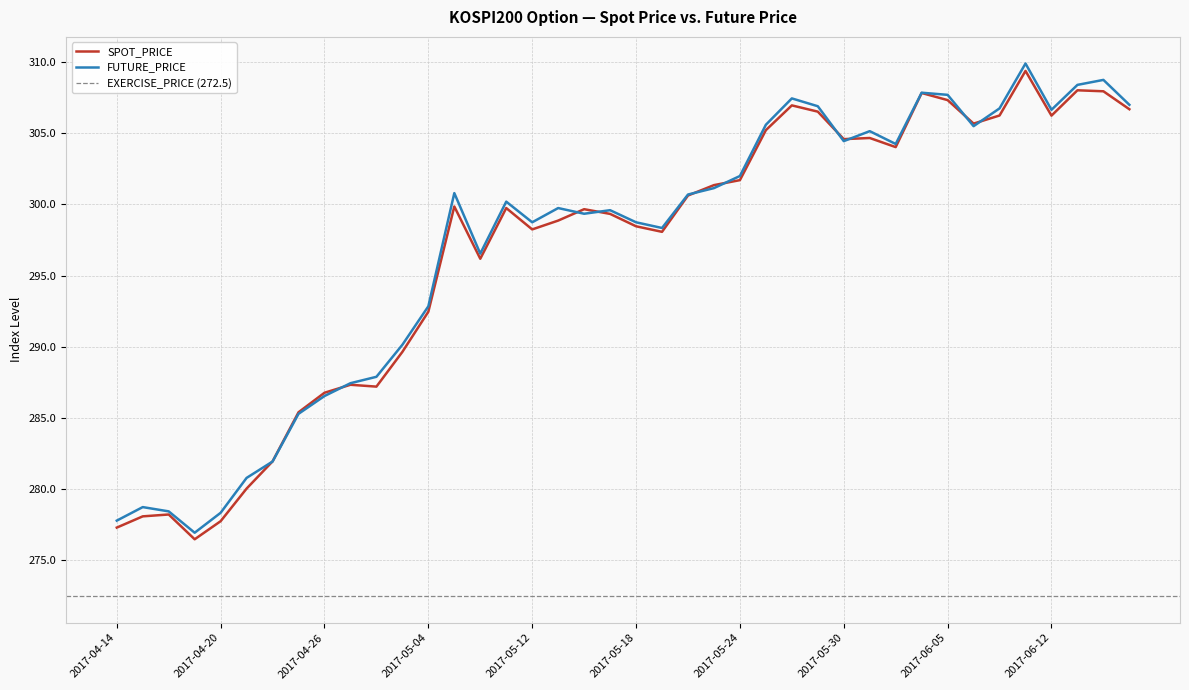

Does the chart display data point markers on the line(s)?

No